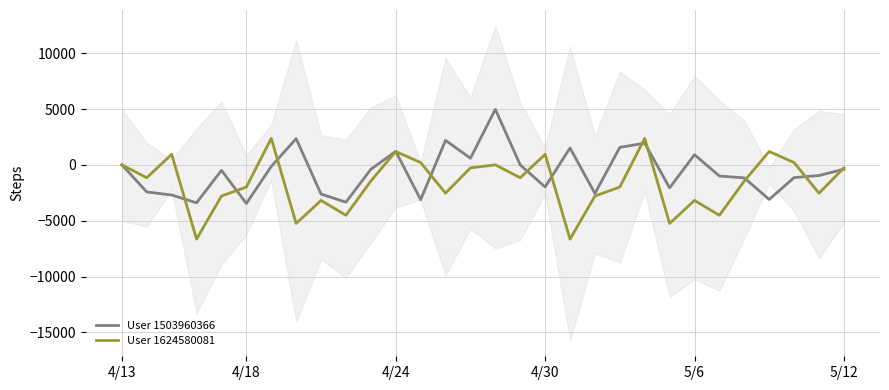

What is the lowest value of the User 1624580081 series?

-6653